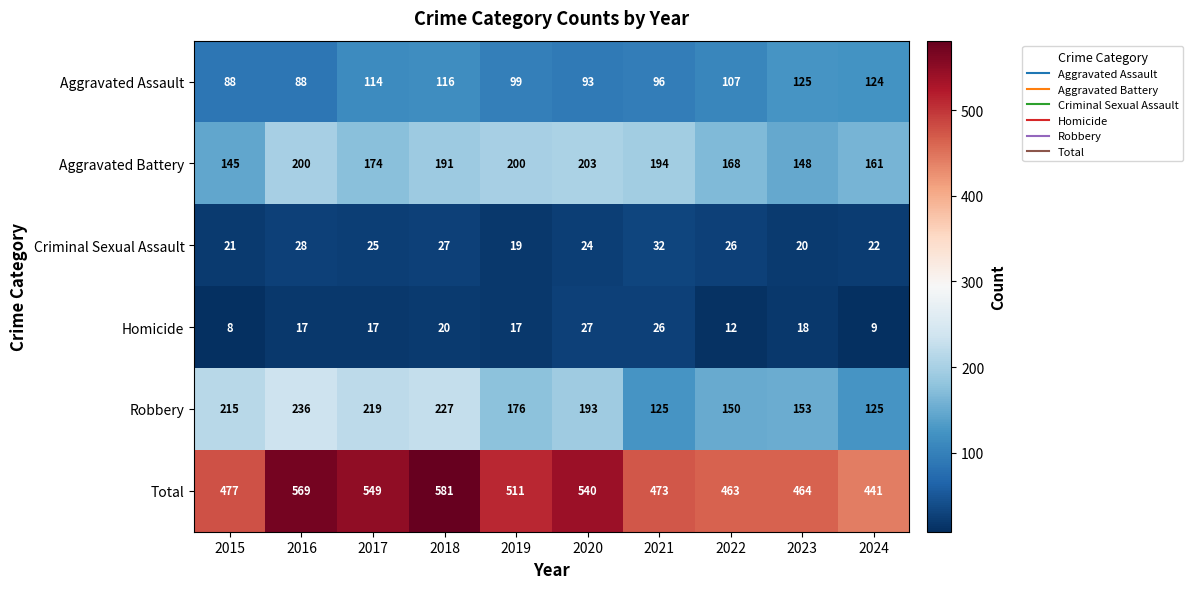

What is the difference between the second highest and second lowest values in the Aggravated Assault series?

36